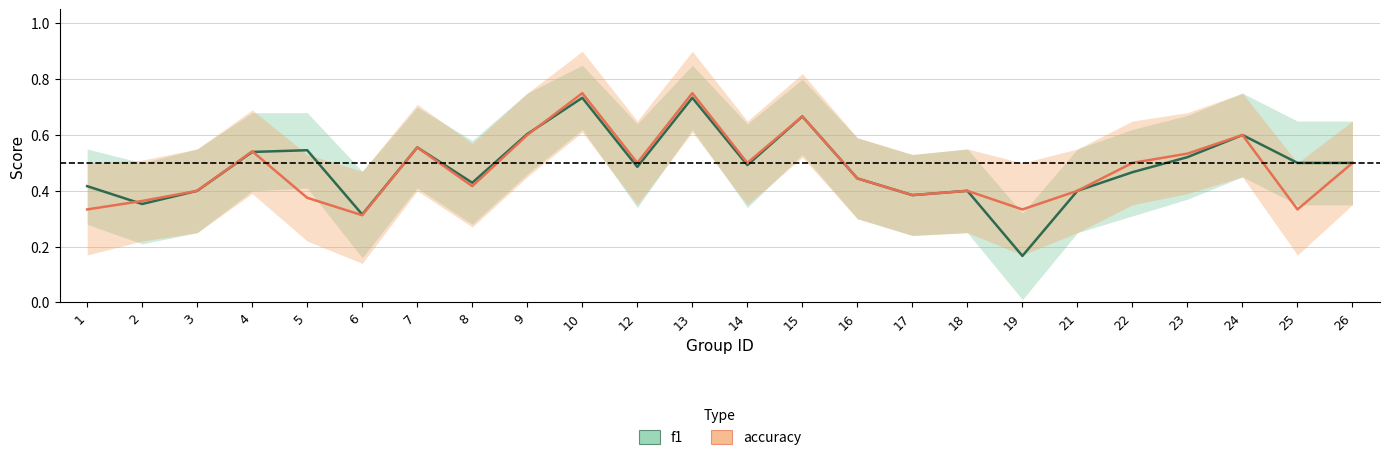

What is the value of the f1 point at the 22nd from the left?

0.6